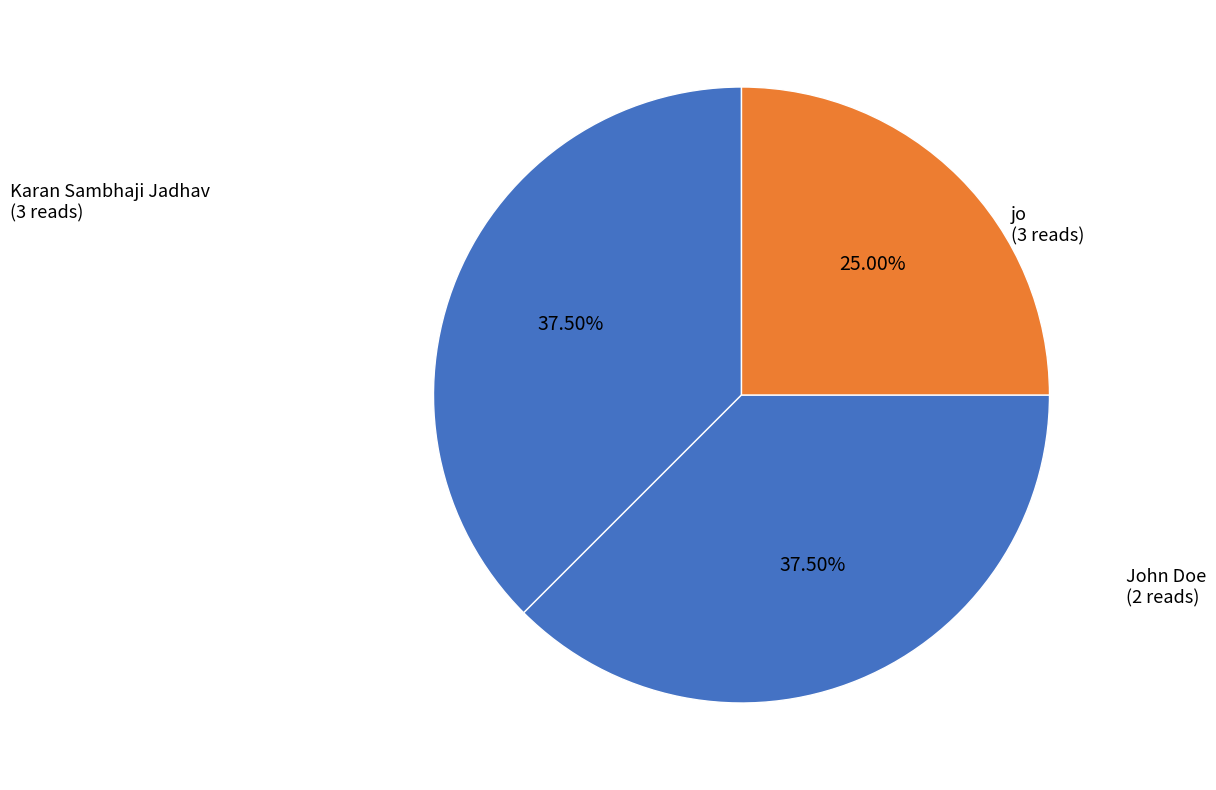

How many slices are in this pie chart?

3